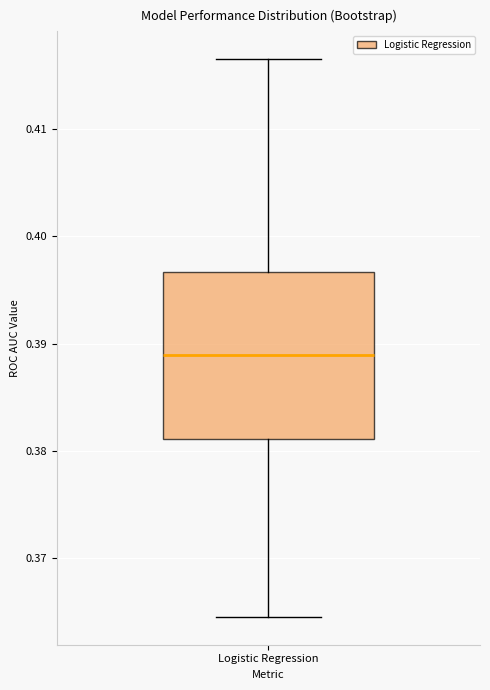

Transcribe this box plot: give where the median line is, the range the box spans, and where the two whiskers end, as read against the y-axis. The values are not printed on the chart, so give them approximately, as read against the axis.

median 0.389, box 0.381 to 0.397, whiskers 0.365 to 0.416